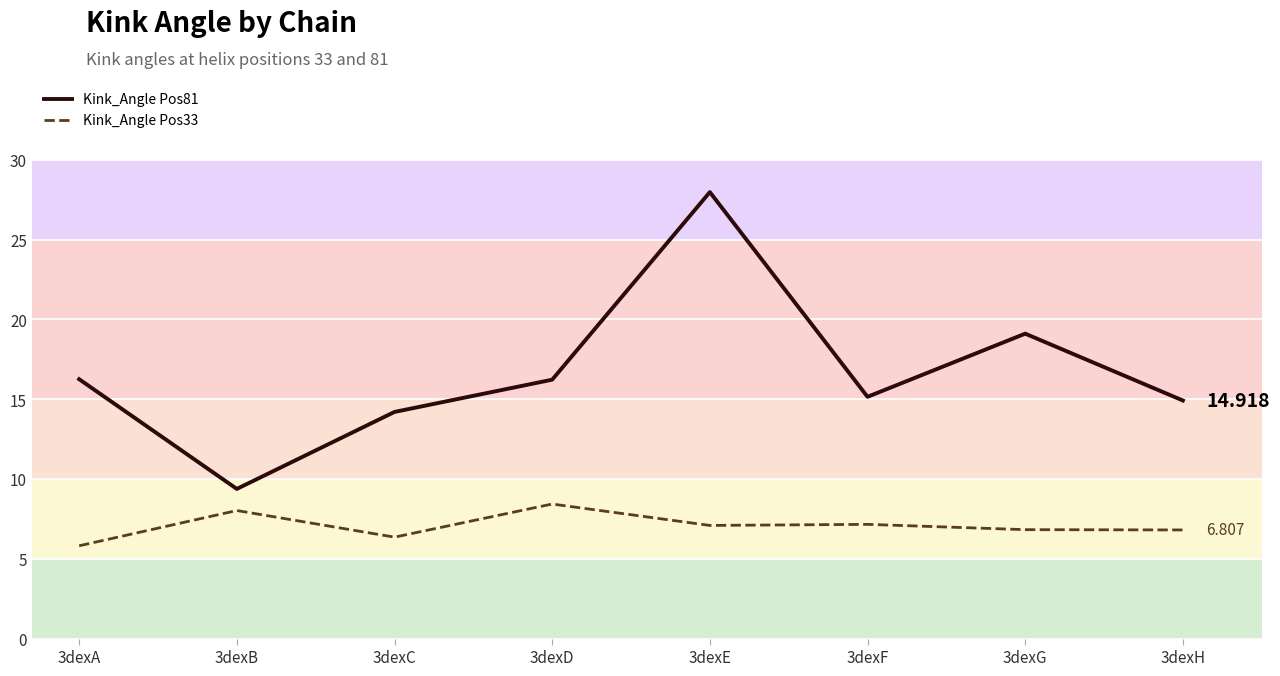

Is the value of Kink_Angle Pos81 at 3dexF greater than the value of Kink_Angle Pos33 at 3dexH?

Yes